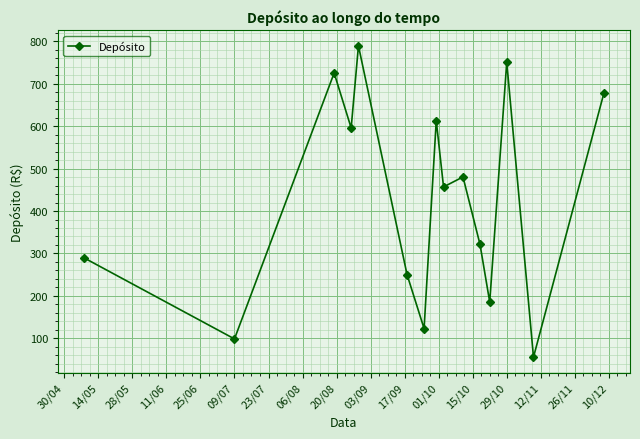

What is the smallest value displayed?

55.8